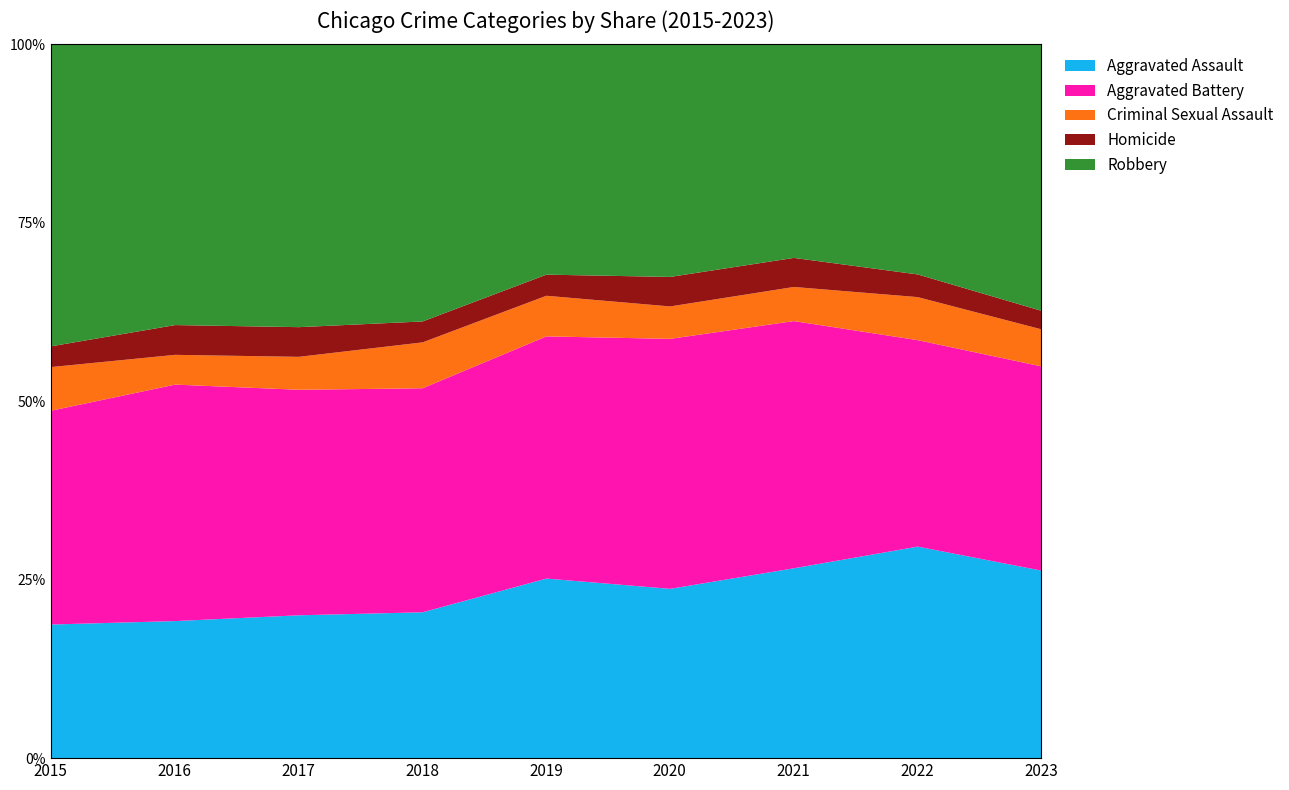

What is the total value across all series at 2020?

100.0